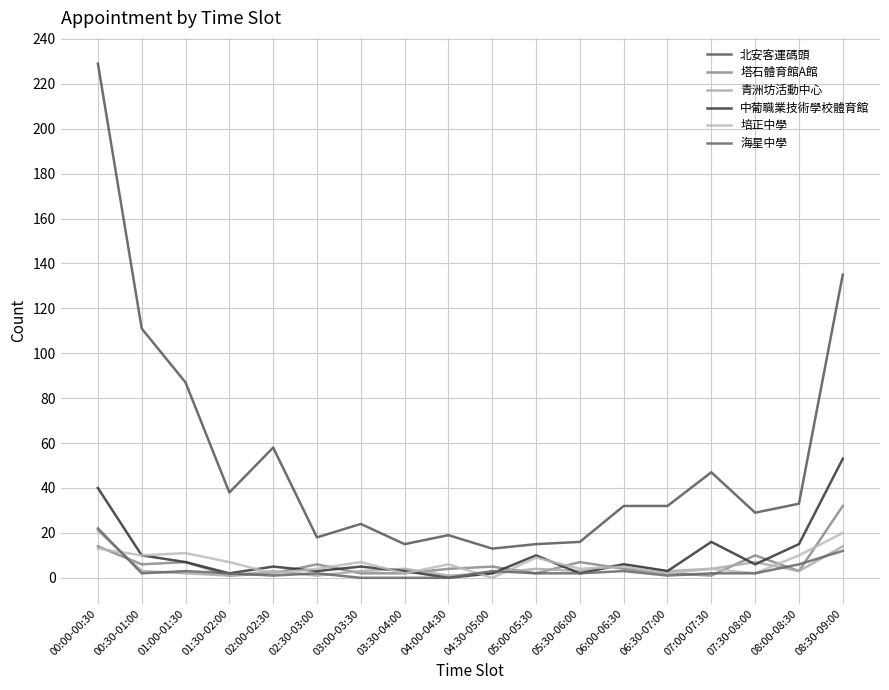

What are all the series names shown in the legend?

北安客運碼頭, 塔石體育館A館, 青洲坊活動中心, 中葡職業技術學校體育館, 培正中學, 海星中學